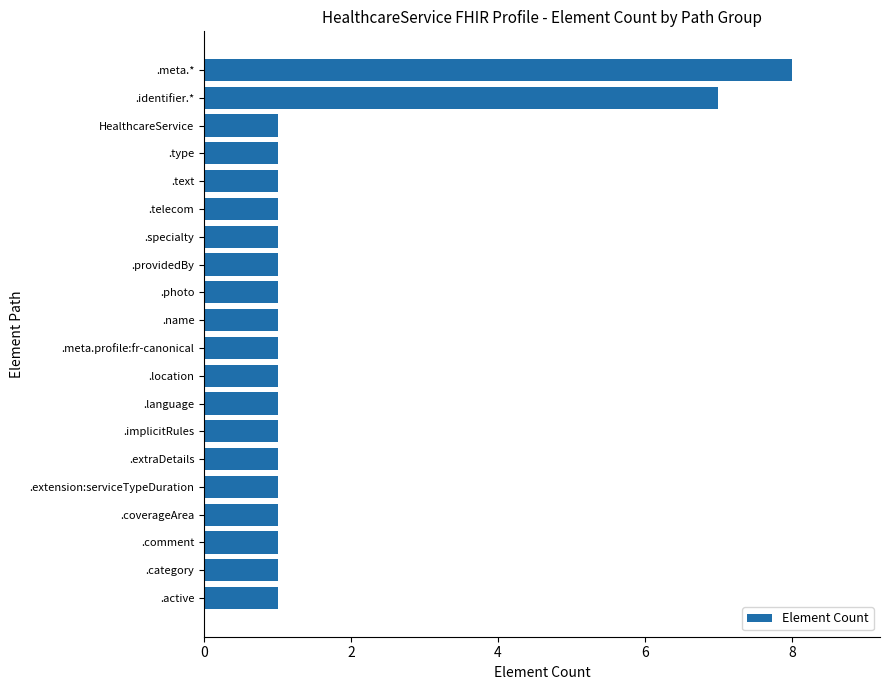

Between .identifier.* and .coverageArea, which is larger?

.identifier.*